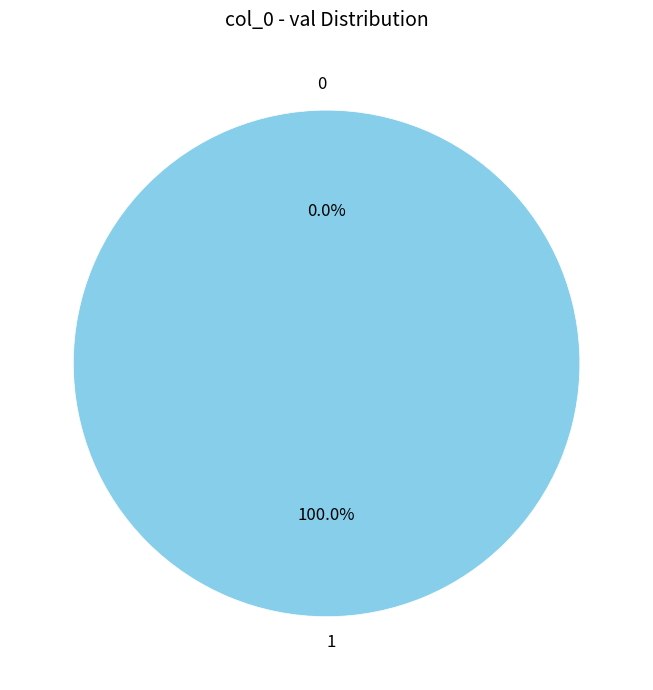

Does 1 account for over 50% of the chart?

Yes